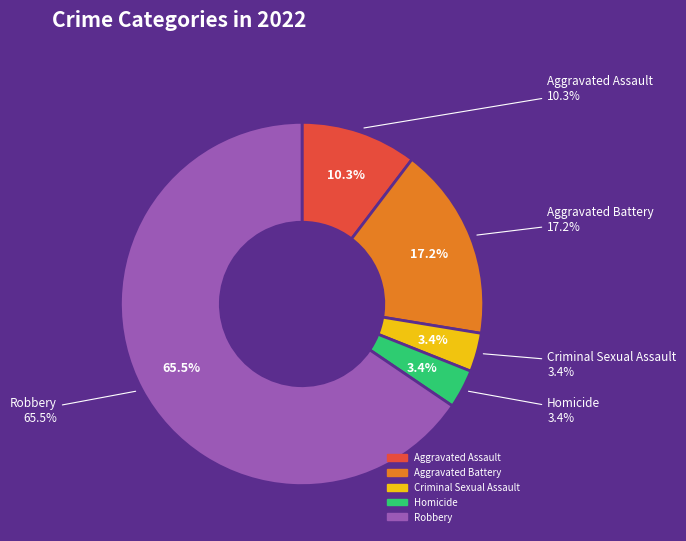

How much of the chart is everything except Aggravated Battery?

82.8%